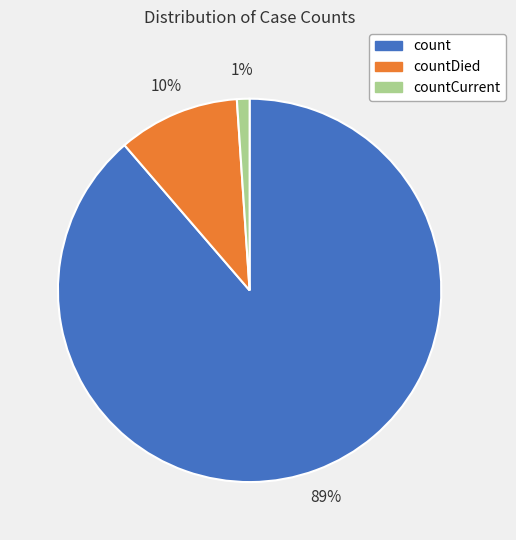

Is there a majority slice in this chart?

Yes